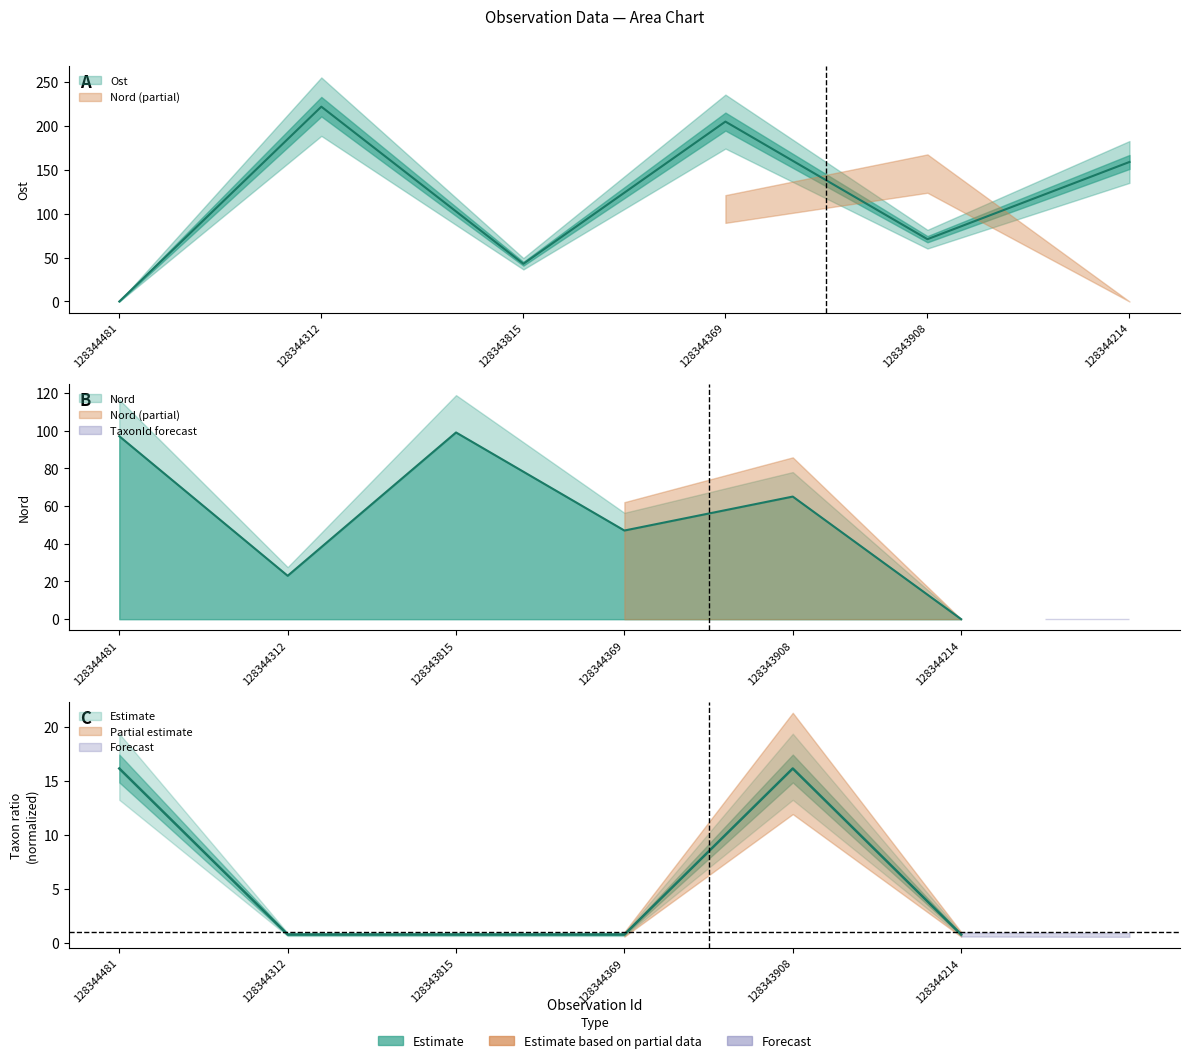

Is the value of Ost at 128343815 greater than the value of Nord at 128343908?

No